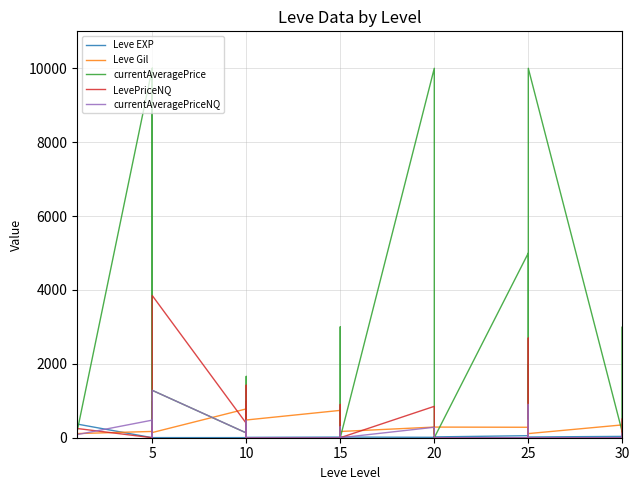

True or false: currentAveragePrice has a value of 1433.2 at 25.

False